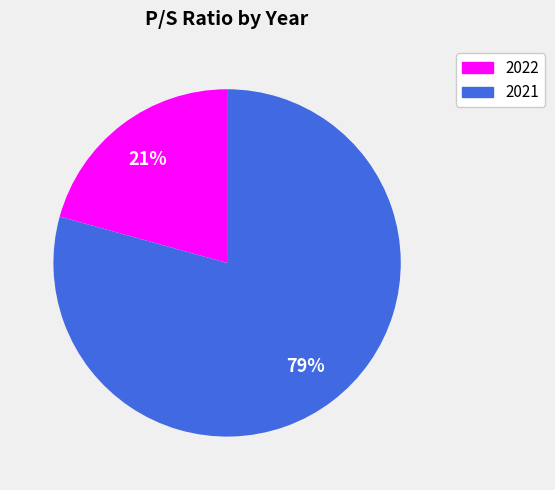

Is the sum of 2022 and 2021 greater than half?

Yes